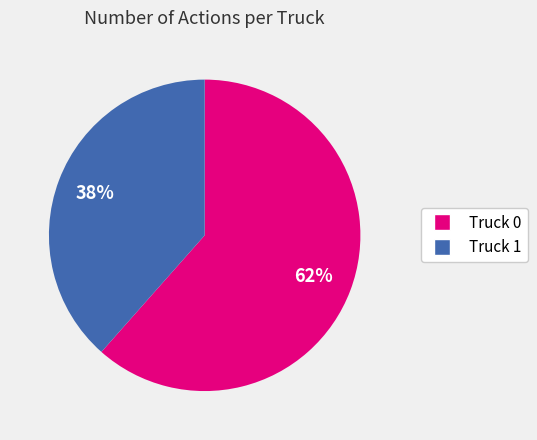

To the nearest percent, what percentage of the pie is Truck 0?

62%